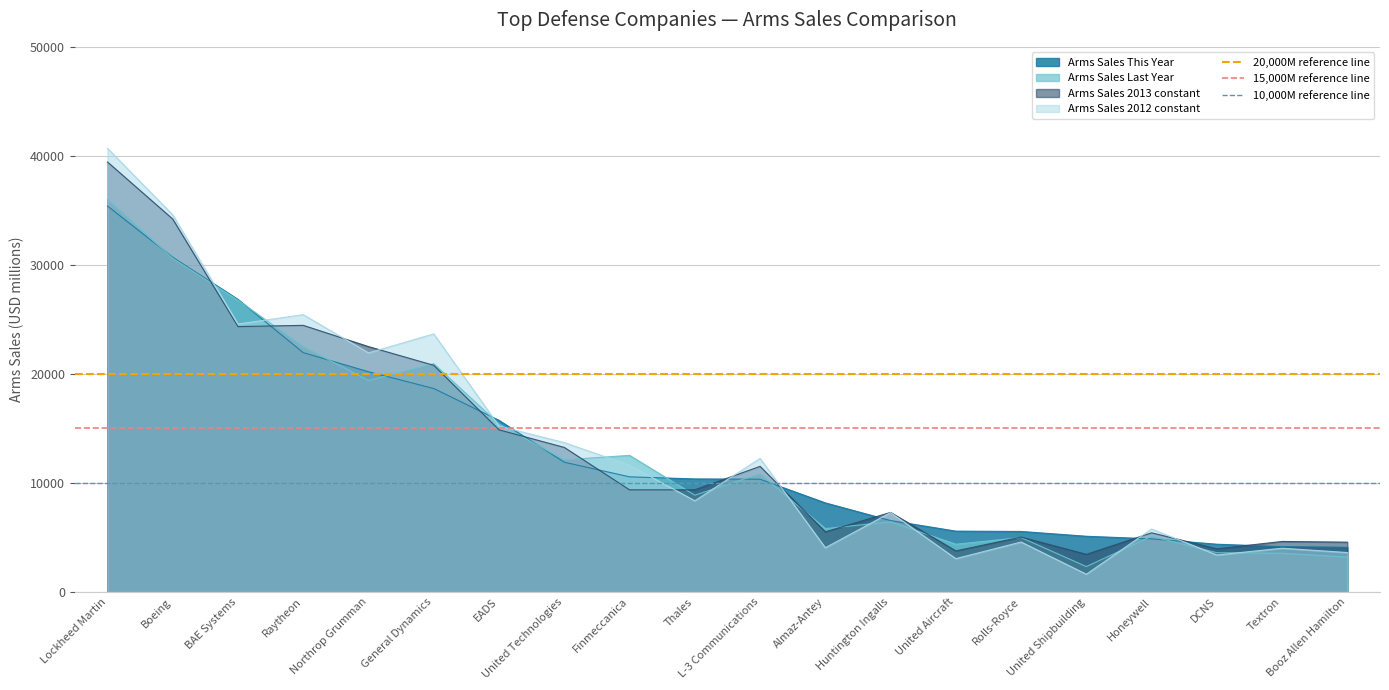

What is the total value across all series at Boeing?

45000